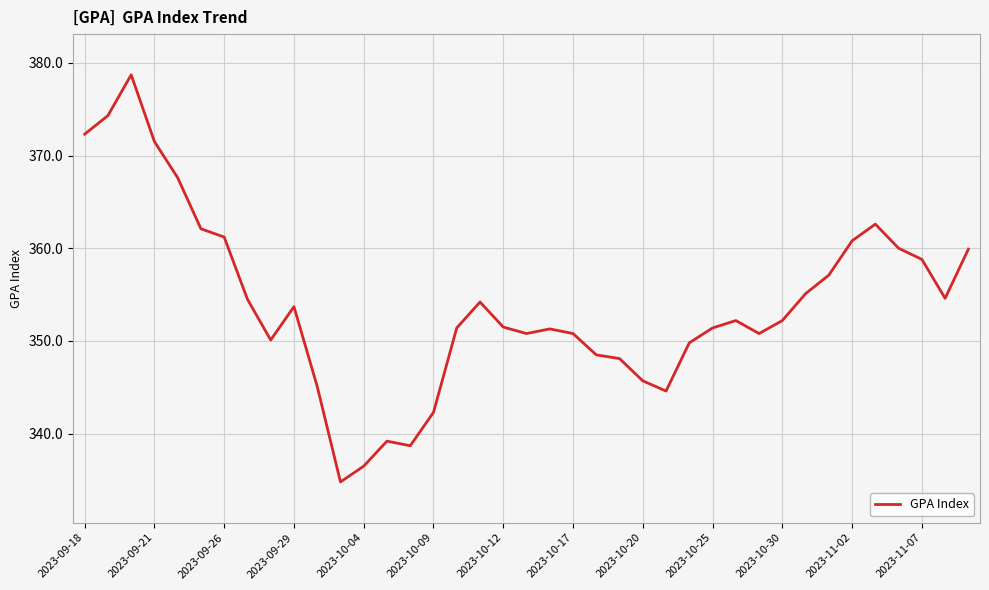

What is the difference between the maximum and minimum values?

43.9